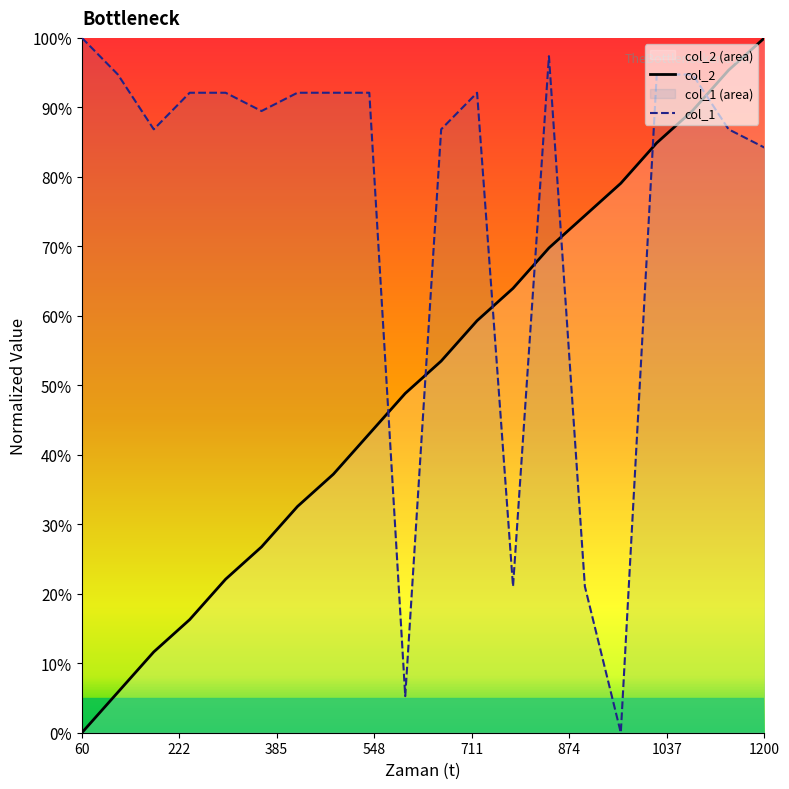

Does the chart display data point markers on the line(s)?

No